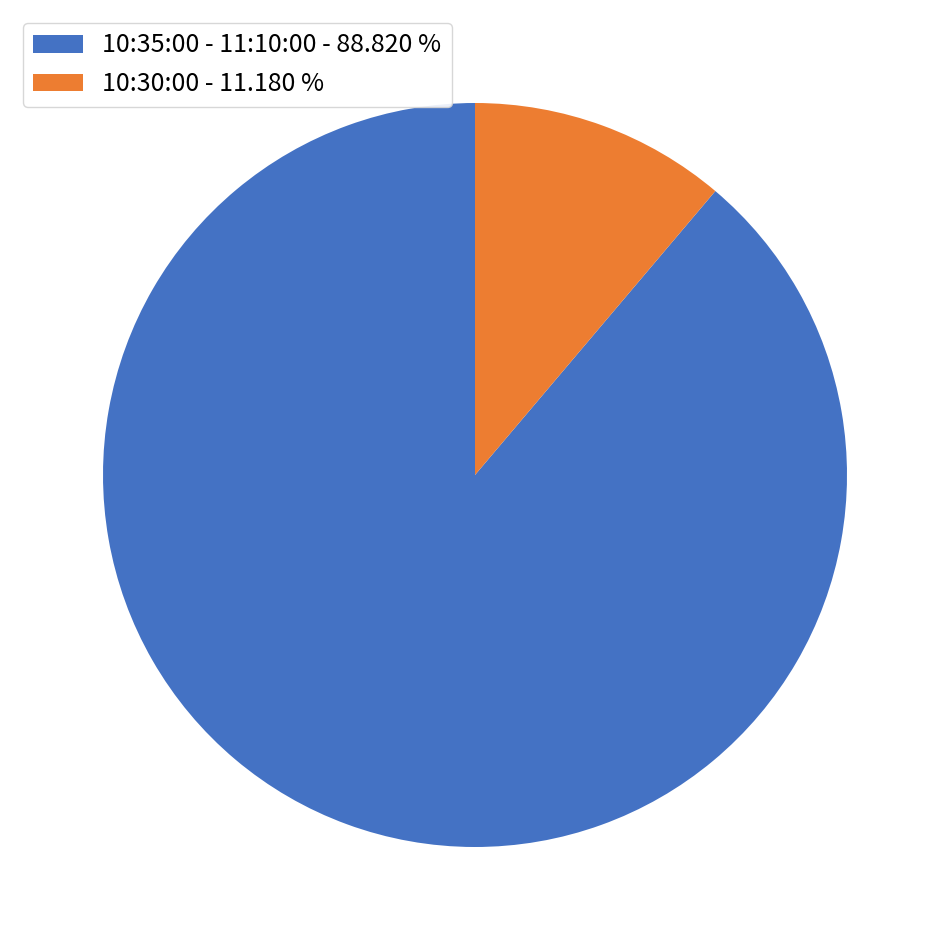

Which slice is the smallest?

10:30:00 - 11.180 %